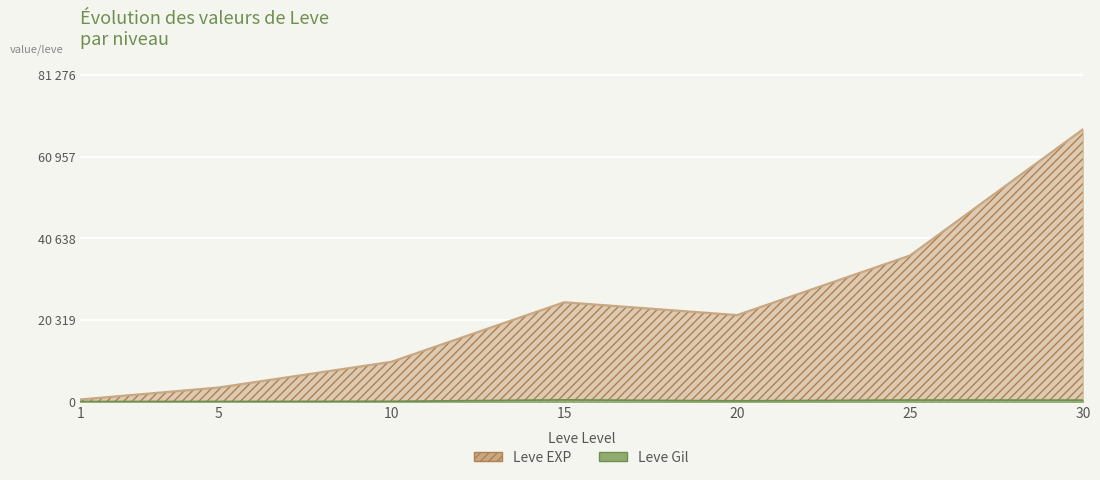

At which category does Leve Gil reach its first local valley?

20